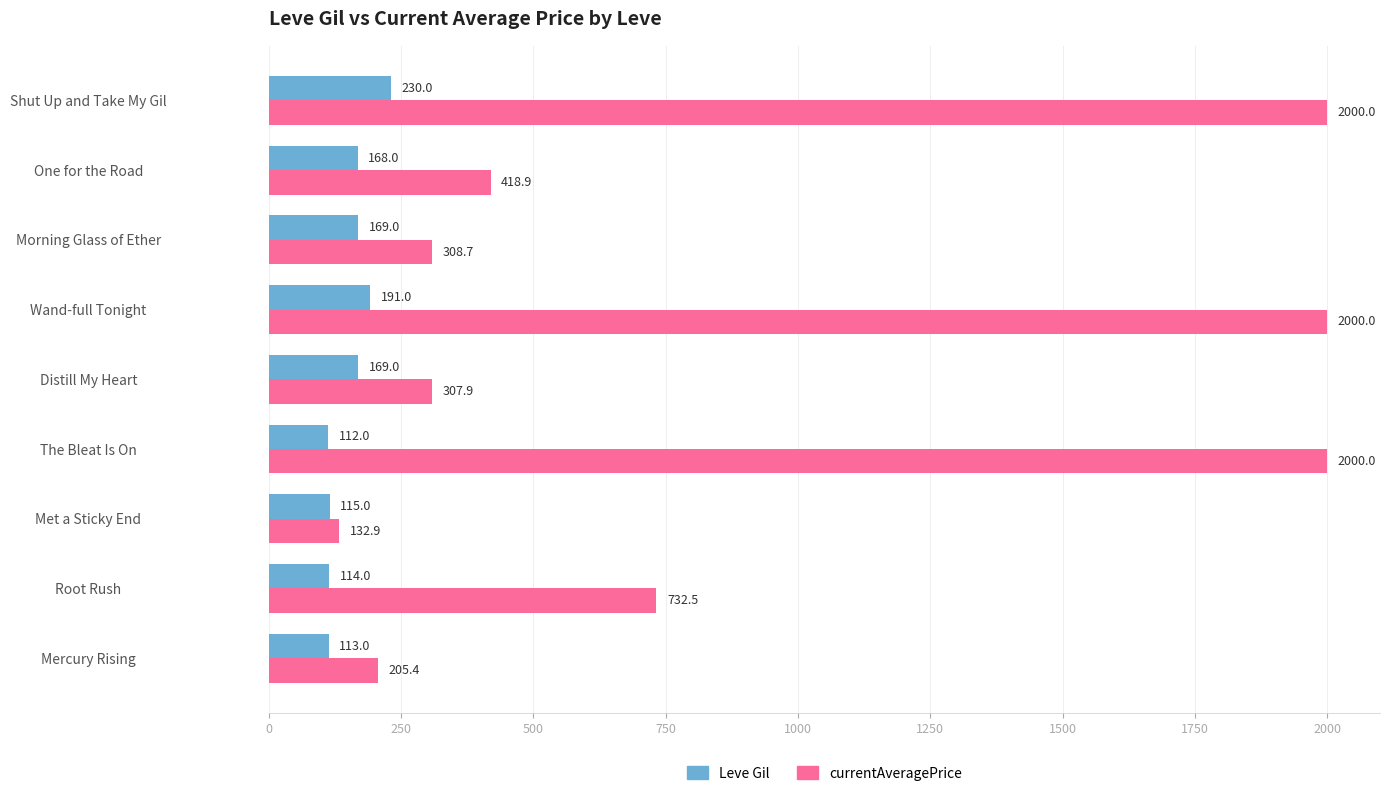

What is the spread (max minus min) of values at The Bleat Is On?

1888.0